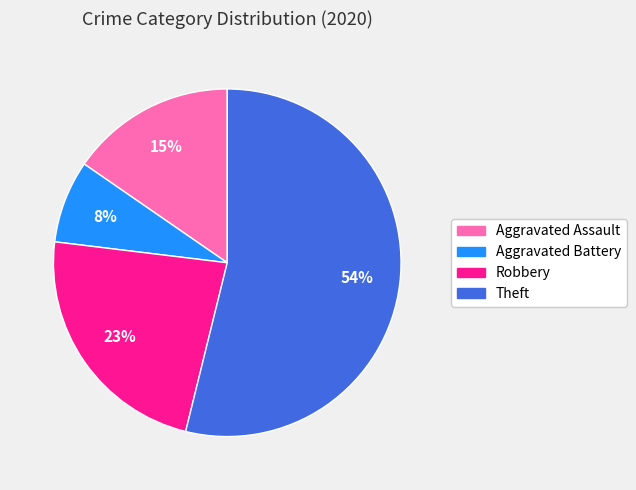

How many slices are in this pie chart?

4